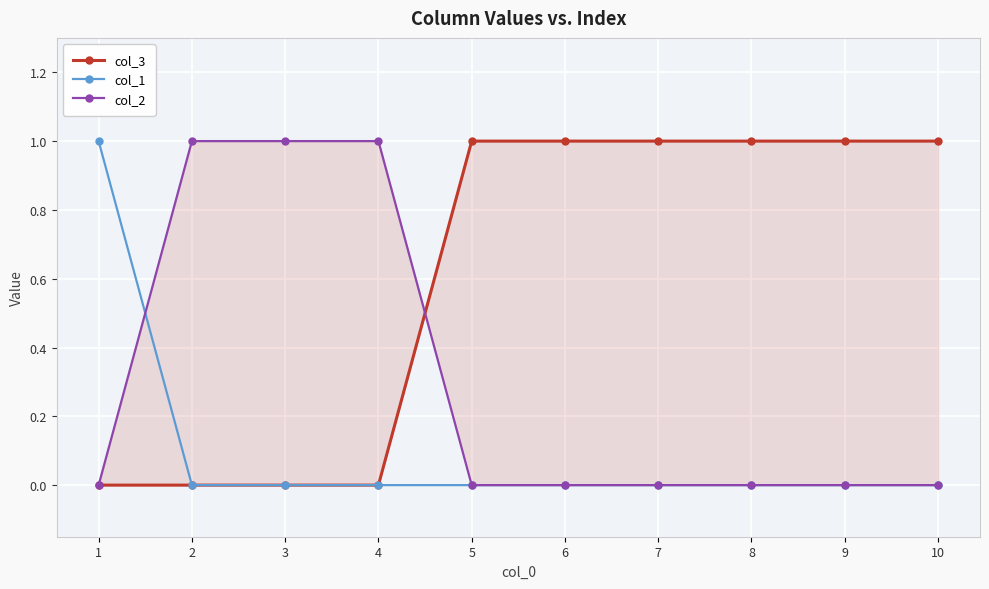

What is the greatest value displayed?

1